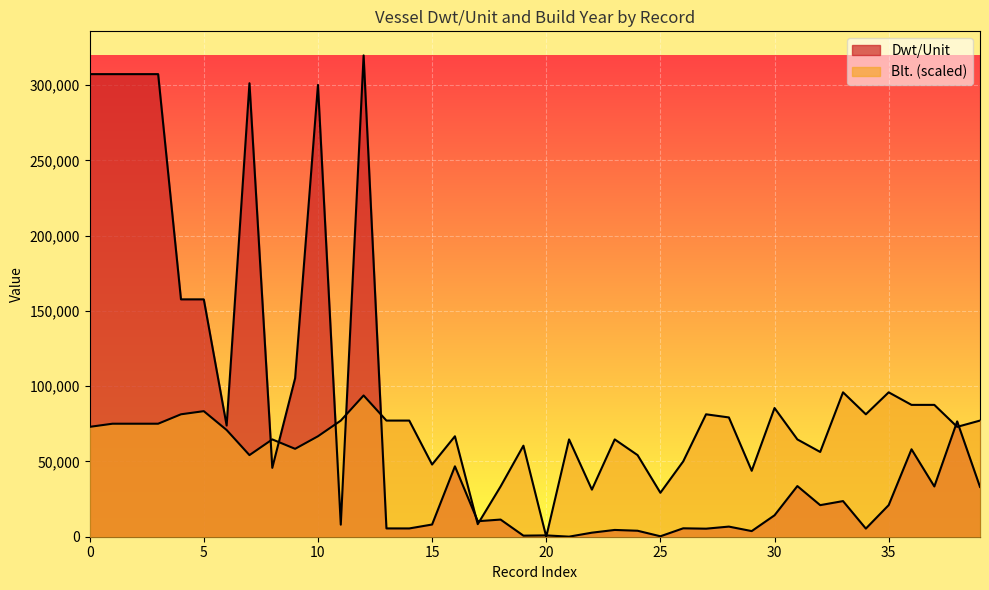

Reading right to left, what are all the values shown in this chart?

Dwt/Unit: 39=33076.0	38=76596.0	37=33382.0	36=58086.0	35=21000.0	34=5400.0	33=23673.0	32=20976.0	31=33650.0	30=14236.0	29=3739.0	28=6727.0	27=5345.0	26=5590.0	25=291.0	24=3974.0	23=4500.0	22=2690.0	21=50.0	20=880.0	19=711.0	18=11396.0	17=10300.0	16=46764.0	15=8104.0	14=5504.0	13=5517.0	12=319725.0	11=8008.0	10=300100.0	9=105302.0	8=45763.0	7=301242.0	6=73869.0	5=157672.0	4=157672.0	3=307284.0	2=307284.0	1=307284.0	0=307284.0
Blt.: 39=77151.0	38=72980.7	37=87576.8	36=87576.8	35=95917.5	34=81321.4	33=95917.5	32=56299.4	31=64640.1	30=85491.7	29=43788.4	28=79236.2	27=81321.4	26=50043.9	25=29192.3	24=54214.2	23=64640.1	22=31277.4	21=64640.1	20=0.0	19=60469.7	18=33362.6	17=8340.7	16=66725.2	15=47958.8	14=77151.0	13=77151.0	12=93832.3	11=77151.0	10=66725.2	9=58384.6	8=64640.1	7=54214.2	6=70895.5	5=83406.5	4=81321.4	3=75065.9	2=75065.9	1=75065.9	0=72980.7